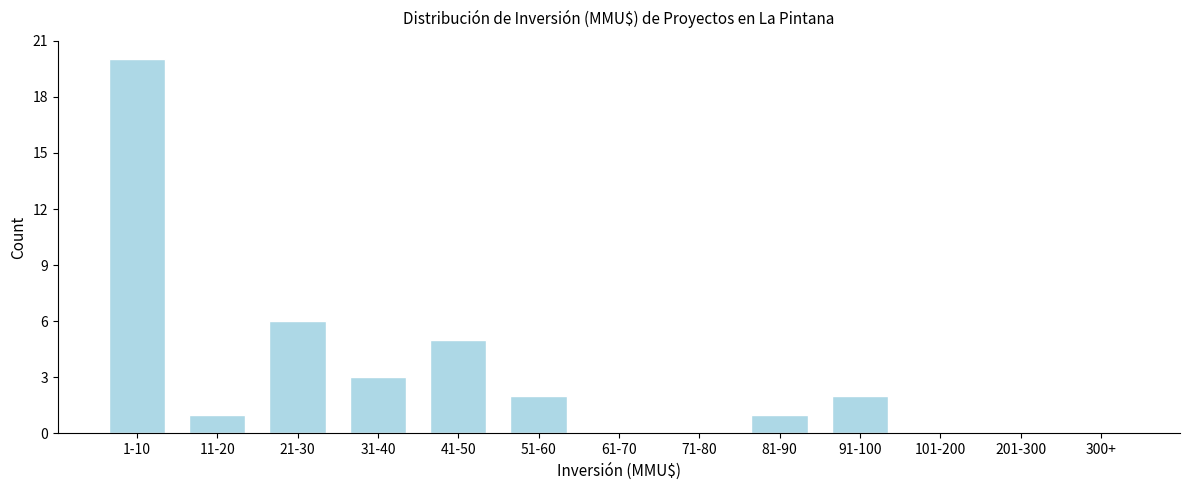

Reading left to right, list all the values displayed in this chart.

1-10=20	11-20=1	21-30=6	31-40=3	41-50=5	51-60=2	61-70=0	71-80=0	81-90=1	91-100=2	101-200=0	201-300=0	300+=0